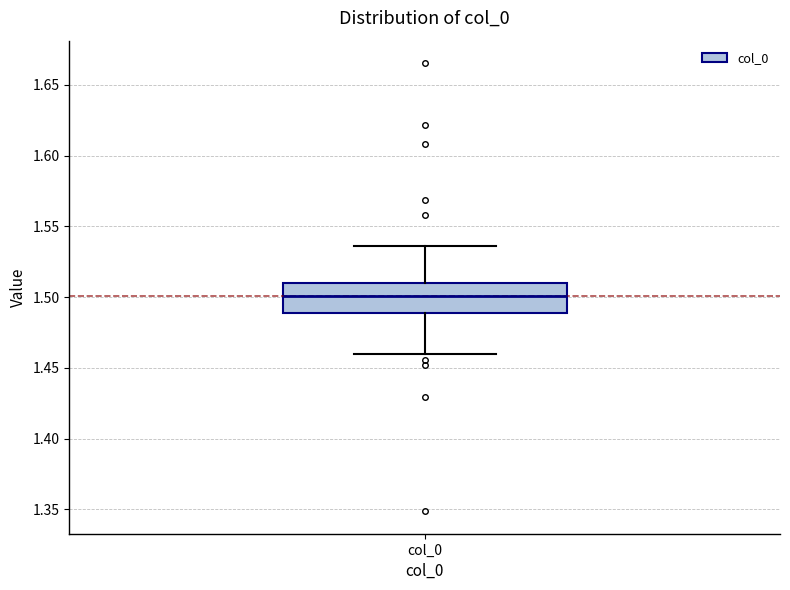

Transcribe this box plot: give where the median line is, the range the box spans, and where the two whiskers end, as read against the y-axis. The values are not printed on the chart, so give them approximately, as read against the axis.

median 1.500, box 1.490 to 1.510, whiskers 1.460 to 1.535